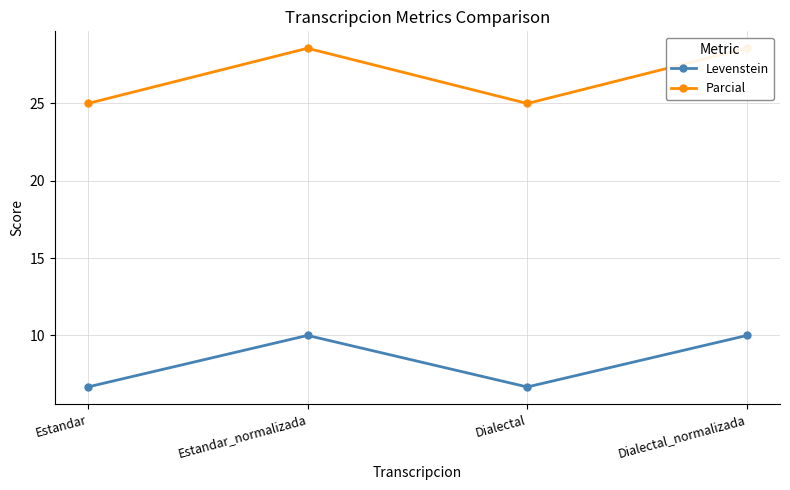

Reading left to right, extract all data points from this chart.

Levenstein: Estandar=6.7	Estandar_normalizada=10.0	Dialectal=6.7	Dialectal_normalizada=10.0
Parcial: Estandar=25.0	Estandar_normalizada=28.6	Dialectal=25.0	Dialectal_normalizada=28.6